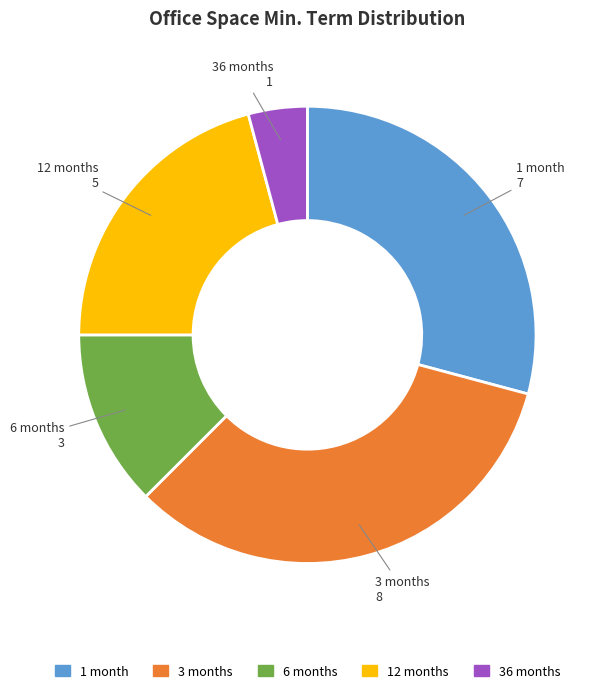

Is there any slice that represents more than half of the pie?

No